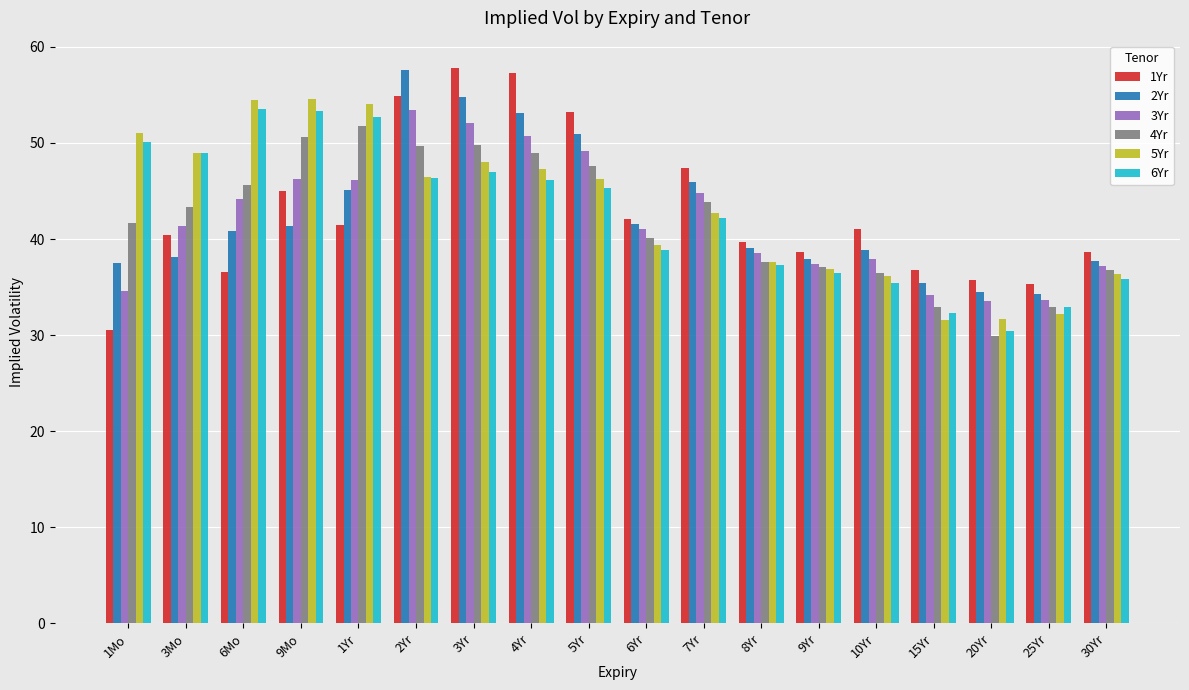

Which category has the highest value in the 4Yr series?

1Yr